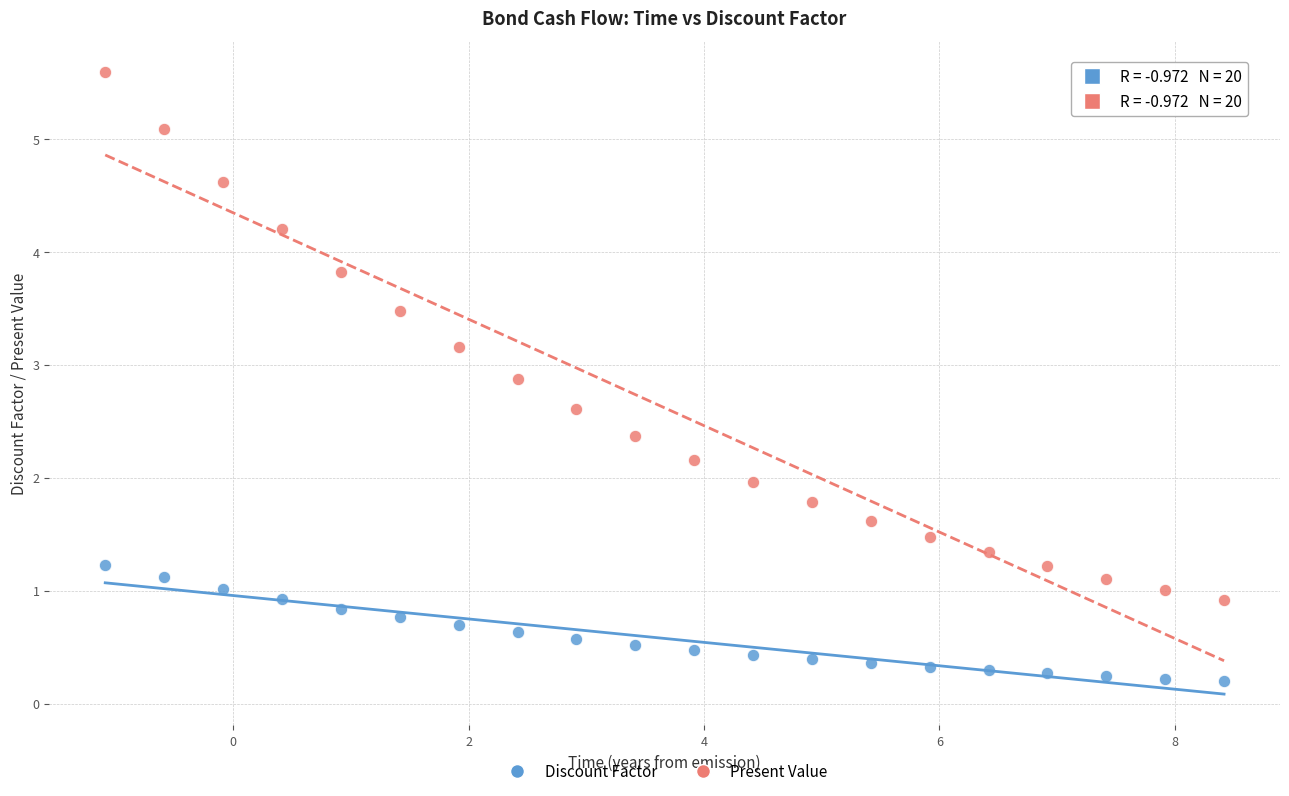

Across all data points, what is the range of Y values (max minus min)?

5.4